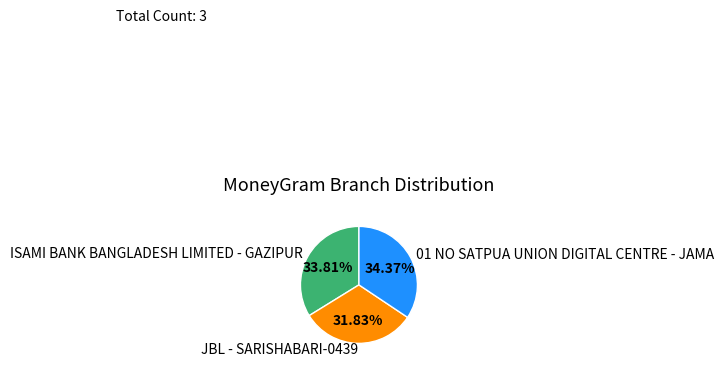

Rank the categories by value from highest to lowest.

01 NO SATPUA UNION DIGITAL CENTRE - JAMA, ISAMI BANK BANGLADESH LIMITED - GAZIPUR, JBL - SARISHABARI-0439